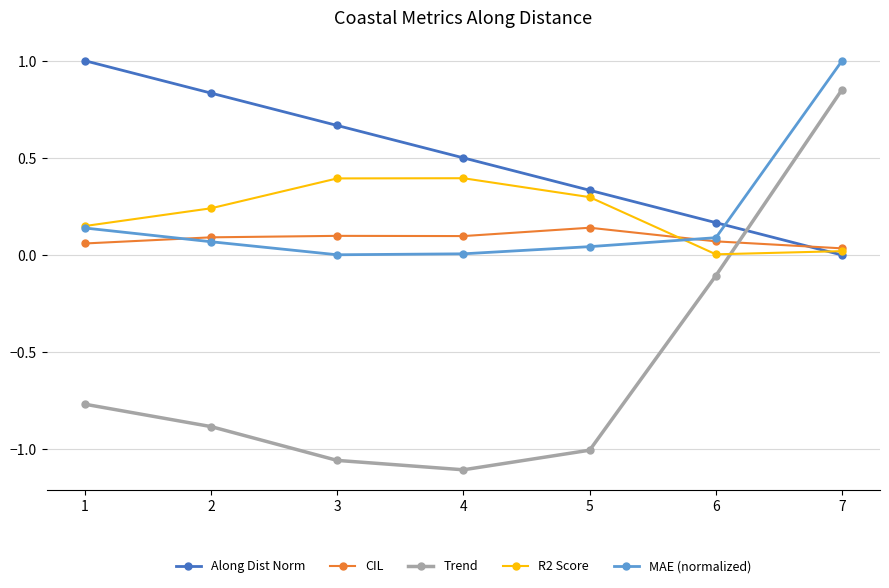

Which category has the lowest value across all series?

4